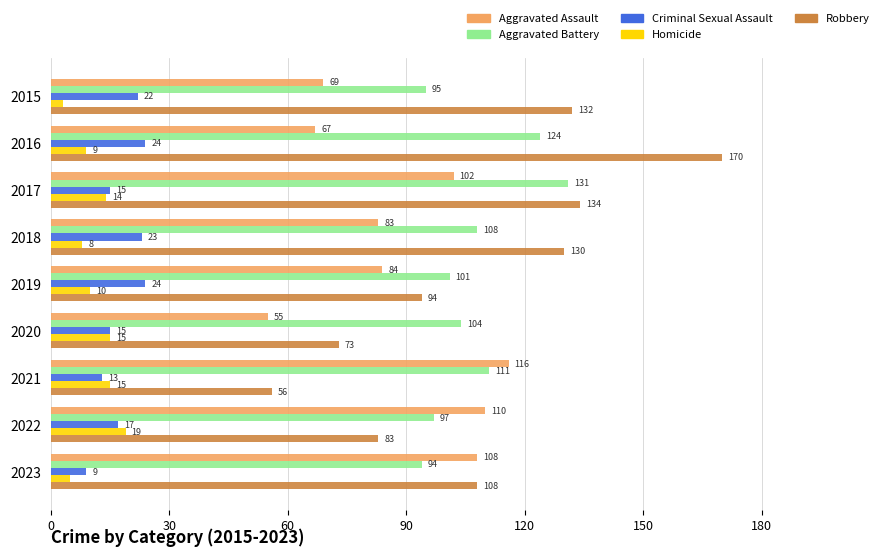

What is the lowest value of the Criminal Sexual Assault series?

9